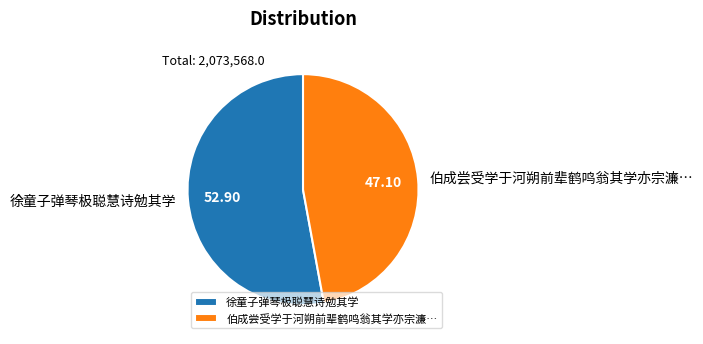

Which slice represents more than half of the pie?

徐童子弹琴极聪慧诗勉其学